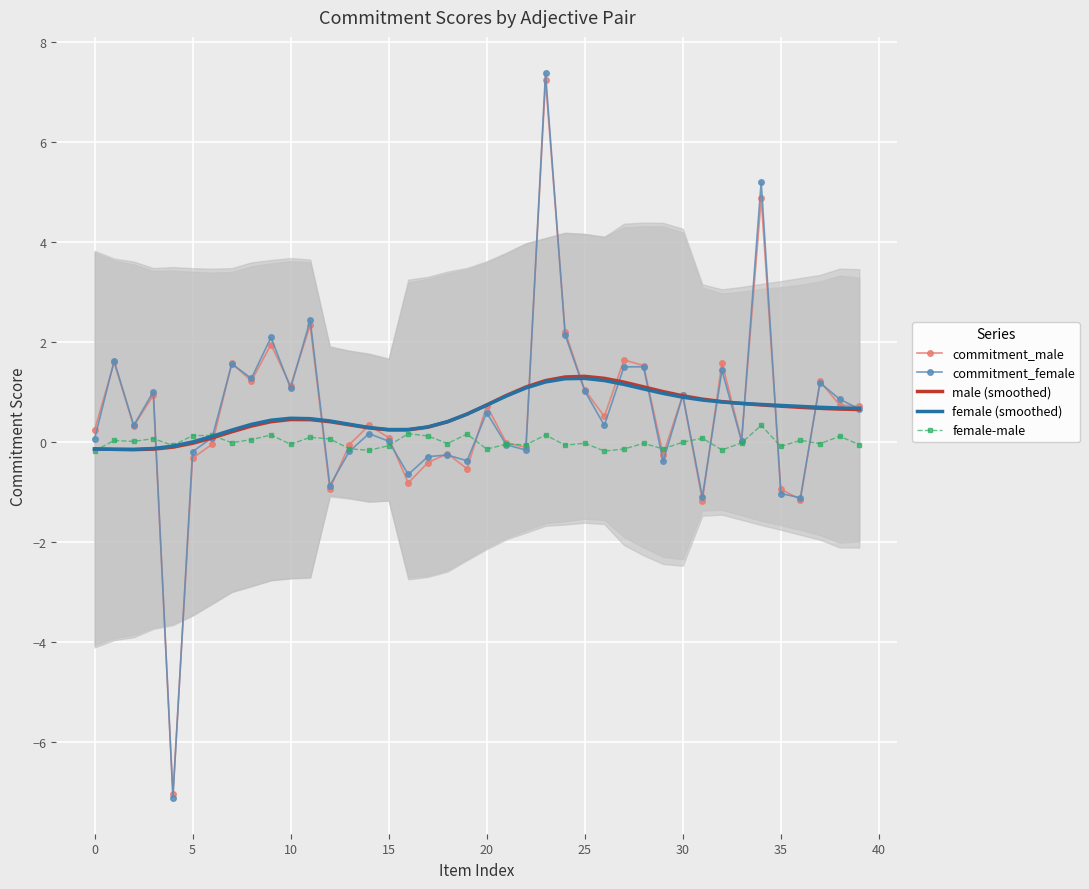

Reading left to right, list all the values displayed in this chart.

commitment_male: 0.2	1.6	0.3	0.9	-7.0	-0.3	-0.0	1.6	1.2	2.0	1.1	2.3	-0.9	-0.0	0.3	0.1	-0.8	-0.4	-0.2	-0.5	0.7	-0.0	-0.1	7.2	2.2	1.0	0.5	1.6	1.5	-0.3	0.9	-1.2	1.6	0.0	4.9	-0.9	-1.1	1.2	0.7	0.7
commitment_female: 0.1	1.6	0.3	1.0	-7.1	-0.2	0.1	1.6	1.3	2.1	1.1	2.4	-0.9	-0.2	0.2	0.0	-0.6	-0.3	-0.3	-0.4	0.6	-0.1	-0.2	7.4	2.1	1.0	0.3	1.5	1.5	-0.4	0.9	-1.1	1.4	0.0	5.2	-1.0	-1.1	1.2	0.9	0.7
male (smoothed): -0.1	-0.1	-0.2	-0.1	-0.1	-0.0	0.1	0.2	0.3	0.4	0.5	0.4	0.4	0.3	0.3	0.2	0.2	0.3	0.4	0.6	0.7	0.9	1.1	1.2	1.3	1.3	1.3	1.2	1.1	1.0	0.9	0.9	0.8	0.8	0.7	0.7	0.7	0.7	0.7	0.7
female (smoothed): -0.1	-0.1	-0.1	-0.1	-0.1	0.0	0.1	0.2	0.4	0.4	0.5	0.5	0.4	0.4	0.3	0.3	0.3	0.3	0.4	0.6	0.7	0.9	1.1	1.2	1.3	1.3	1.2	1.2	1.1	1.0	0.9	0.8	0.8	0.8	0.8	0.7	0.7	0.7	0.7	0.7
female-male: -0.2	0.0	0.0	0.1	-0.1	0.1	0.1	-0.0	0.0	0.1	-0.0	0.1	0.1	-0.1	-0.2	-0.1	0.2	0.1	-0.0	0.2	-0.1	-0.0	-0.1	0.1	-0.1	-0.0	-0.2	-0.1	-0.0	-0.1	-0.0	0.1	-0.2	-0.0	0.3	-0.1	0.0	-0.0	0.1	-0.0